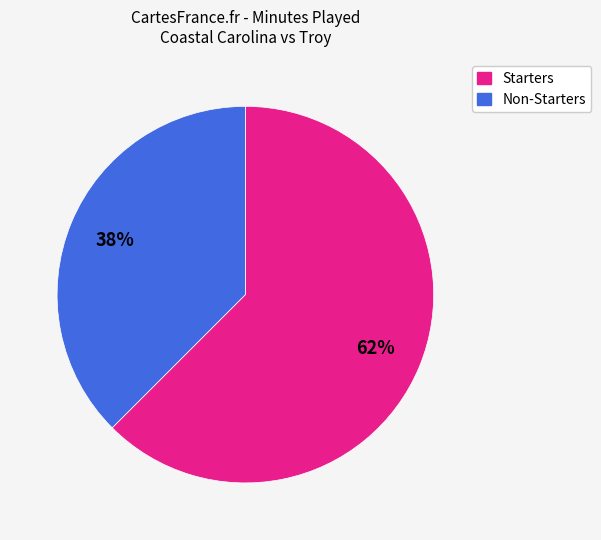

Does any single category account for the majority?

Yes